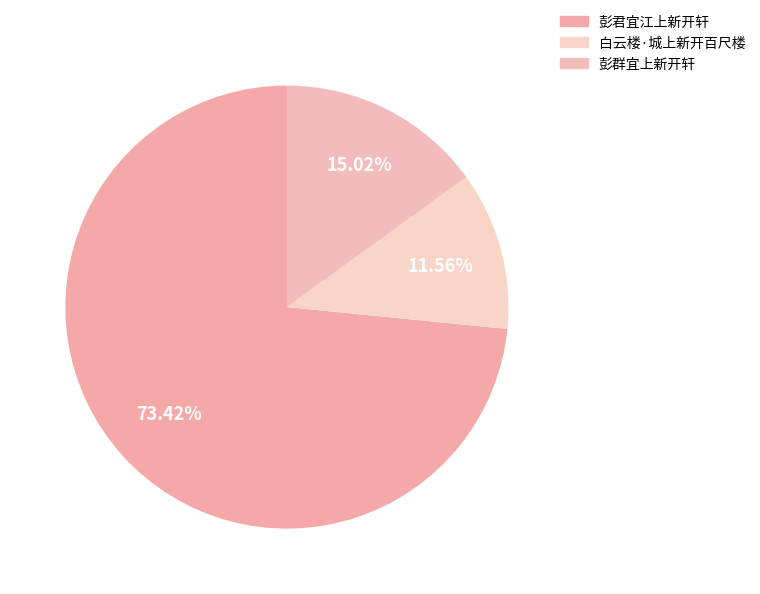

To the nearest percent, what is the average slice percentage?

33%